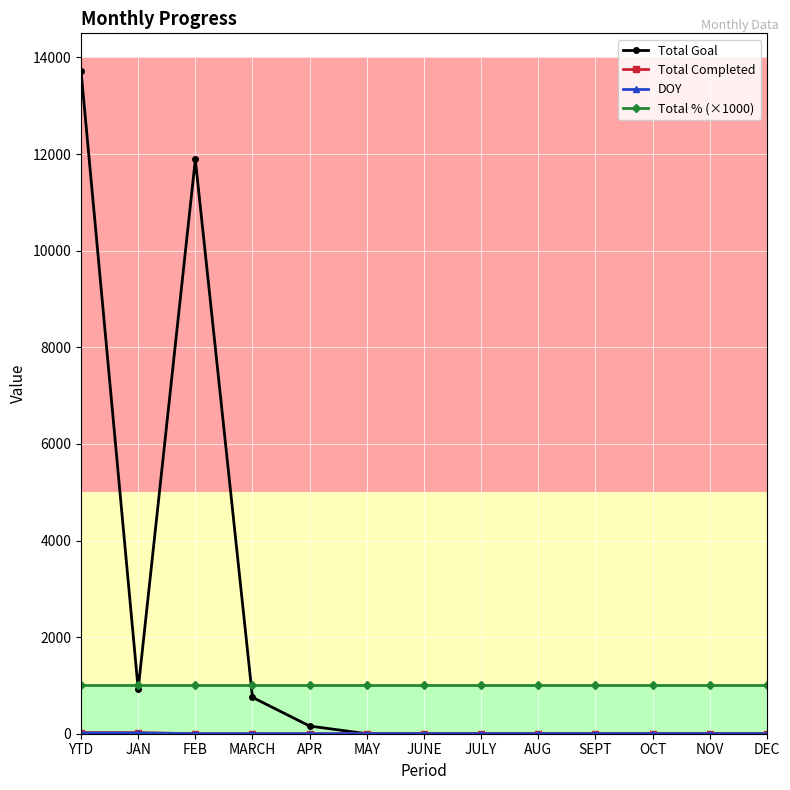

What is the label of the 4th point from the left?

MARCH